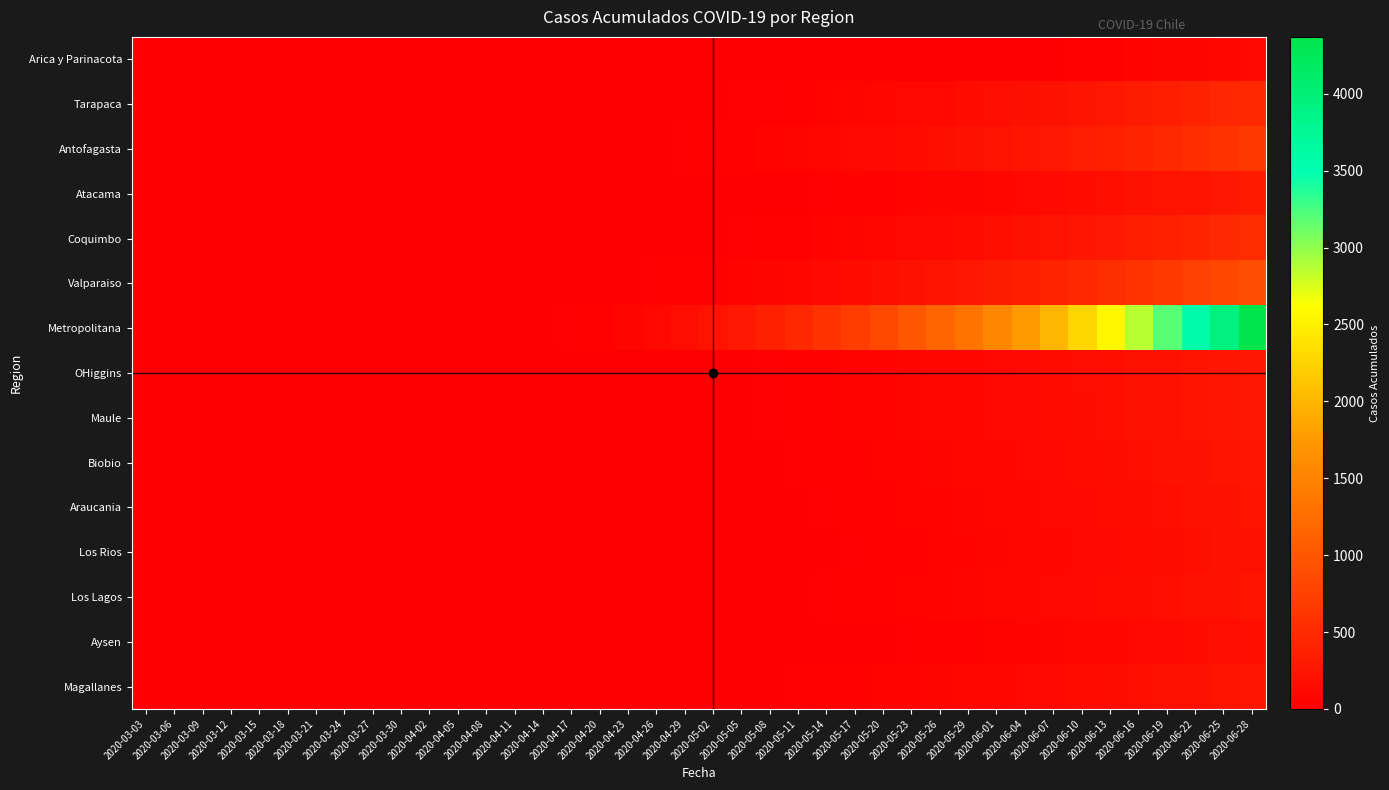

Reading left to right, extract all data points from this chart.

Arica y Parinacota: 2020-03-03=0	2020-03-06=0	2020-03-09=0	2020-03-12=0	2020-03-15=0	2020-03-18=0	2020-03-21=0	2020-03-24=0	2020-03-27=0	2020-03-30=0	2020-04-02=0	2020-04-05=0	2020-04-08=0	2020-04-11=0	2020-04-14=0	2020-04-17=0	2020-04-20=1	2020-04-23=1	2020-04-26=1	2020-04-29=2	2020-05-02=2	2020-05-05=2	2020-05-08=2	2020-05-11=3	2020-05-14=3	2020-05-17=3	2020-05-20=4	2020-05-23=6	2020-05-26=6	2020-05-29=6	2020-06-01=7	2020-06-04=12	2020-06-07=12	2020-06-10=28	2020-06-13=41	2020-06-16=53	2020-06-19=63	2020-06-22=75	2020-06-25=87	2020-06-28=107
Tarapaca: 2020-03-03=0	2020-03-06=0	2020-03-09=0	2020-03-12=0	2020-03-15=0	2020-03-18=0	2020-03-21=0	2020-03-24=0	2020-03-27=0	2020-03-30=0	2020-04-02=0	2020-04-05=0	2020-04-08=0	2020-04-11=0	2020-04-14=0	2020-04-17=1	2020-04-20=2	2020-04-23=3	2020-04-26=5	2020-04-29=8	2020-05-02=12	2020-05-05=18	2020-05-08=25	2020-05-11=35	2020-05-14=48	2020-05-17=62	2020-05-20=78	2020-05-23=95	2020-05-26=110	2020-05-29=130	2020-06-01=155	2020-06-04=180	2020-06-07=200	2020-06-10=240	2020-06-13=280	2020-06-16=320	2020-06-19=360	2020-06-22=400	2020-06-25=440	2020-06-28=480
Antofagasta: 2020-03-03=0	2020-03-06=0	2020-03-09=0	2020-03-12=0	2020-03-15=0	2020-03-18=0	2020-03-21=0	2020-03-24=0	2020-03-27=0	2020-03-30=0	2020-04-02=0	2020-04-05=0	2020-04-08=0	2020-04-11=0	2020-04-14=2	2020-04-17=4	2020-04-20=6	2020-04-23=10	2020-04-26=15	2020-04-29=22	2020-05-02=30	2020-05-05=40	2020-05-08=52	2020-05-11=65	2020-05-14=80	2020-05-17=98	2020-05-20=118	2020-05-23=140	2020-05-26=165	2020-05-29=190	2020-06-01=220	2020-06-04=255	2020-06-07=290	2020-06-10=330	2020-06-13=375	2020-06-16=420	2020-06-19=470	2020-06-22=525	2020-06-25=580	2020-06-28=640
Atacama: 2020-03-03=0	2020-03-06=0	2020-03-09=0	2020-03-12=0	2020-03-15=0	2020-03-18=0	2020-03-21=0	2020-03-24=0	2020-03-27=0	2020-03-30=0	2020-04-02=0	2020-04-05=0	2020-04-08=0	2020-04-11=0	2020-04-14=0	2020-04-17=0	2020-04-20=0	2020-04-23=1	2020-04-26=2	2020-04-29=3	2020-05-02=5	2020-05-05=8	2020-05-08=12	2020-05-11=17	2020-05-14=23	2020-05-17=30	2020-05-20=38	2020-05-23=48	2020-05-26=60	2020-05-29=73	2020-06-01=88	2020-06-04=105	2020-06-07=123	2020-06-10=143	2020-06-13=165	2020-06-16=190	2020-06-19=216	2020-06-22=245	2020-06-25=276	2020-06-28=310
Coquimbo: 2020-03-03=0	2020-03-06=0	2020-03-09=0	2020-03-12=0	2020-03-15=0	2020-03-18=0	2020-03-21=0	2020-03-24=0	2020-03-27=0	2020-03-30=0	2020-04-02=0	2020-04-05=0	2020-04-08=0	2020-04-11=0	2020-04-14=0	2020-04-17=0	2020-04-20=1	2020-04-23=3	2020-04-26=6	2020-04-29=10	2020-05-02=15	2020-05-05=22	2020-05-08=30	2020-05-11=40	2020-05-14=52	2020-05-17=66	2020-05-20=82	2020-05-23=100	2020-05-26=120	2020-05-29=143	2020-06-01=168	2020-06-04=196	2020-06-07=226	2020-06-10=259	2020-06-13=295	2020-06-16=334	2020-06-19=376	2020-06-22=421	2020-06-25=469	2020-06-28=520
Valparaiso: 2020-03-03=0	2020-03-06=0	2020-03-09=0	2020-03-12=0	2020-03-15=0	2020-03-18=0	2020-03-21=0	2020-03-24=0	2020-03-27=0	2020-03-30=0	2020-04-02=0	2020-04-05=0	2020-04-08=0	2020-04-11=0	2020-04-14=0	2020-04-17=2	2020-04-20=5	2020-04-23=10	2020-04-26=18	2020-04-29=28	2020-05-02=40	2020-05-05=55	2020-05-08=72	2020-05-11=92	2020-05-14=115	2020-05-17=141	2020-05-20=170	2020-05-23=202	2020-05-26=238	2020-05-29=277	2020-06-01=320	2020-06-04=367	2020-06-07=418	2020-06-10=473	2020-06-13=532	2020-06-16=596	2020-06-19=664	2020-06-22=737	2020-06-25=815	2020-06-28=898
Metropolitana: 2020-03-03=0	2020-03-06=0	2020-03-09=0	2020-03-12=0	2020-03-15=0	2020-03-18=0	2020-03-21=0	2020-03-24=0	2020-03-27=0	2020-03-30=0	2020-04-02=0	2020-04-05=0	2020-04-08=0	2020-04-11=2	2020-04-14=8	2020-04-17=20	2020-04-20=40	2020-04-23=70	2020-04-26=110	2020-04-29=160	2020-05-02=220	2020-05-05=292	2020-05-08=376	2020-05-11=472	2020-05-14=580	2020-05-17=702	2020-05-20=838	2020-05-23=989	2020-05-26=1156	2020-05-29=1340	2020-06-01=1542	2020-06-04=1763	2020-06-07=2004	2020-06-10=2267	2020-06-13=2553	2020-06-16=2863	2020-06-19=3198	2020-06-22=3560	2020-06-25=3950	2020-06-28=4370
OHiggins: 2020-03-03=0	2020-03-06=0	2020-03-09=0	2020-03-12=0	2020-03-15=0	2020-03-18=0	2020-03-21=0	2020-03-24=0	2020-03-27=0	2020-03-30=0	2020-04-02=0	2020-04-05=0	2020-04-08=0	2020-04-11=0	2020-04-14=0	2020-04-17=0	2020-04-20=1	2020-04-23=2	2020-04-26=4	2020-04-29=7	2020-05-02=11	2020-05-05=16	2020-05-08=22	2020-05-11=29	2020-05-14=37	2020-05-17=46	2020-05-20=56	2020-05-23=67	2020-05-26=79	2020-05-29=92	2020-06-01=106	2020-06-04=121	2020-06-07=137	2020-06-10=154	2020-06-13=172	2020-06-16=191	2020-06-19=211	2020-06-22=232	2020-06-25=254	2020-06-28=277
Maule: 2020-03-03=0	2020-03-06=0	2020-03-09=0	2020-03-12=0	2020-03-15=0	2020-03-18=0	2020-03-21=0	2020-03-24=0	2020-03-27=0	2020-03-30=0	2020-04-02=0	2020-04-05=0	2020-04-08=0	2020-04-11=0	2020-04-14=0	2020-04-17=0	2020-04-20=0	2020-04-23=1	2020-04-26=3	2020-04-29=6	2020-05-02=10	2020-05-05=15	2020-05-08=21	2020-05-11=28	2020-05-14=36	2020-05-17=45	2020-05-20=55	2020-05-23=66	2020-05-26=78	2020-05-29=91	2020-06-01=105	2020-06-04=120	2020-06-07=136	2020-06-10=153	2020-06-13=171	2020-06-16=190	2020-06-19=210	2020-06-22=231	2020-06-25=253	2020-06-28=276
Biobio: 2020-03-03=0	2020-03-06=0	2020-03-09=0	2020-03-12=0	2020-03-15=0	2020-03-18=0	2020-03-21=0	2020-03-24=0	2020-03-27=0	2020-03-30=0	2020-04-02=0	2020-04-05=0	2020-04-08=0	2020-04-11=0	2020-04-14=0	2020-04-17=0	2020-04-20=0	2020-04-23=0	2020-04-26=1	2020-04-29=3	2020-05-02=6	2020-05-05=10	2020-05-08=15	2020-05-11=21	2020-05-14=28	2020-05-17=36	2020-05-20=45	2020-05-23=55	2020-05-26=66	2020-05-29=78	2020-06-01=91	2020-06-04=105	2020-06-07=120	2020-06-10=136	2020-06-13=153	2020-06-16=171	2020-06-19=190	2020-06-22=210	2020-06-25=231	2020-06-28=253
Araucania: 2020-03-03=0	2020-03-06=0	2020-03-09=0	2020-03-12=0	2020-03-15=0	2020-03-18=0	2020-03-21=0	2020-03-24=0	2020-03-27=0	2020-03-30=0	2020-04-02=0	2020-04-05=0	2020-04-08=0	2020-04-11=0	2020-04-14=0	2020-04-17=0	2020-04-20=0	2020-04-23=0	2020-04-26=0	2020-04-29=1	2020-05-02=3	2020-05-05=6	2020-05-08=10	2020-05-11=15	2020-05-14=21	2020-05-17=28	2020-05-20=36	2020-05-23=45	2020-05-26=55	2020-05-29=66	2020-06-01=78	2020-06-04=91	2020-06-07=105	2020-06-10=120	2020-06-13=136	2020-06-16=153	2020-06-19=171	2020-06-22=190	2020-06-25=210	2020-06-28=231
Los Rios: 2020-03-03=0	2020-03-06=0	2020-03-09=0	2020-03-12=0	2020-03-15=0	2020-03-18=0	2020-03-21=0	2020-03-24=0	2020-03-27=0	2020-03-30=0	2020-04-02=0	2020-04-05=0	2020-04-08=0	2020-04-11=0	2020-04-14=0	2020-04-17=0	2020-04-20=0	2020-04-23=0	2020-04-26=0	2020-04-29=0	2020-05-02=1	2020-05-05=3	2020-05-08=6	2020-05-11=10	2020-05-14=15	2020-05-17=21	2020-05-20=28	2020-05-23=36	2020-05-26=45	2020-05-29=55	2020-06-01=66	2020-06-04=78	2020-06-07=91	2020-06-10=105	2020-06-13=120	2020-06-16=136	2020-06-19=153	2020-06-22=171	2020-06-25=190	2020-06-28=210
Los Lagos: 2020-03-03=0	2020-03-06=0	2020-03-09=0	2020-03-12=0	2020-03-15=0	2020-03-18=0	2020-03-21=0	2020-03-24=0	2020-03-27=0	2020-03-30=0	2020-04-02=0	2020-04-05=0	2020-04-08=0	2020-04-11=0	2020-04-14=0	2020-04-17=0	2020-04-20=0	2020-04-23=0	2020-04-26=0	2020-04-29=1	2020-05-02=3	2020-05-05=6	2020-05-08=10	2020-05-11=15	2020-05-14=21	2020-05-17=28	2020-05-20=36	2020-05-23=45	2020-05-26=55	2020-05-29=66	2020-06-01=78	2020-06-04=91	2020-06-07=105	2020-06-10=120	2020-06-13=136	2020-06-16=153	2020-06-19=171	2020-06-22=190	2020-06-25=210	2020-06-28=231
Aysen: 2020-03-03=0	2020-03-06=0	2020-03-09=0	2020-03-12=0	2020-03-15=0	2020-03-18=0	2020-03-21=0	2020-03-24=0	2020-03-27=0	2020-03-30=0	2020-04-02=0	2020-04-05=0	2020-04-08=0	2020-04-11=0	2020-04-14=0	2020-04-17=0	2020-04-20=0	2020-04-23=0	2020-04-26=0	2020-04-29=0	2020-05-02=0	2020-05-05=1	2020-05-08=2	2020-05-11=4	2020-05-14=7	2020-05-17=11	2020-05-20=16	2020-05-23=22	2020-05-26=29	2020-05-29=37	2020-06-01=46	2020-06-04=56	2020-06-07=67	2020-06-10=79	2020-06-13=92	2020-06-16=106	2020-06-19=121	2020-06-22=137	2020-06-25=154	2020-06-28=172
Magallanes: 2020-03-03=0	2020-03-06=0	2020-03-09=0	2020-03-12=0	2020-03-15=0	2020-03-18=0	2020-03-21=0	2020-03-24=0	2020-03-27=0	2020-03-30=0	2020-04-02=0	2020-04-05=0	2020-04-08=0	2020-04-11=0	2020-04-14=0	2020-04-17=0	2020-04-20=0	2020-04-23=0	2020-04-26=1	2020-04-29=3	2020-05-02=6	2020-05-05=10	2020-05-08=15	2020-05-11=21	2020-05-14=28	2020-05-17=36	2020-05-20=45	2020-05-23=55	2020-05-26=66	2020-05-29=78	2020-06-01=91	2020-06-04=105	2020-06-07=120	2020-06-10=136	2020-06-13=153	2020-06-16=171	2020-06-19=190	2020-06-22=210	2020-06-25=231	2020-06-28=253